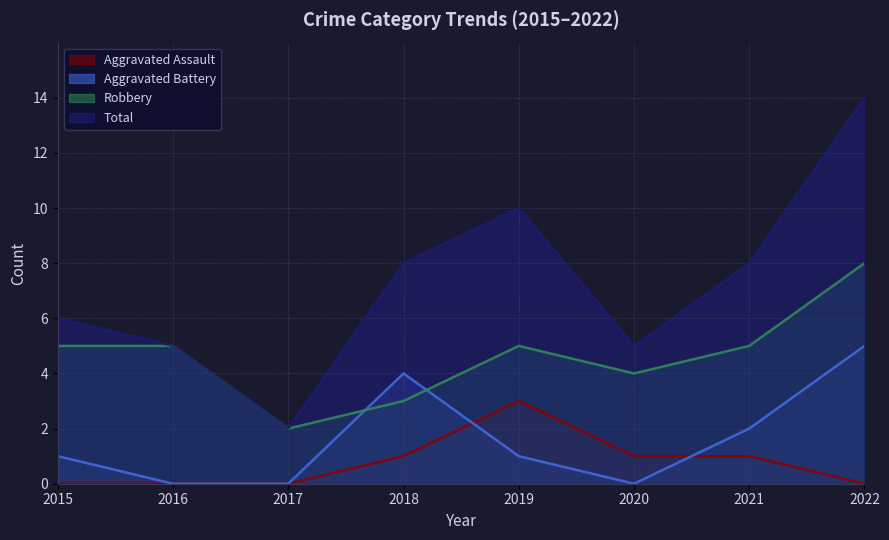

What is the difference between the maximum and minimum values in the Aggravated Assault series?

3